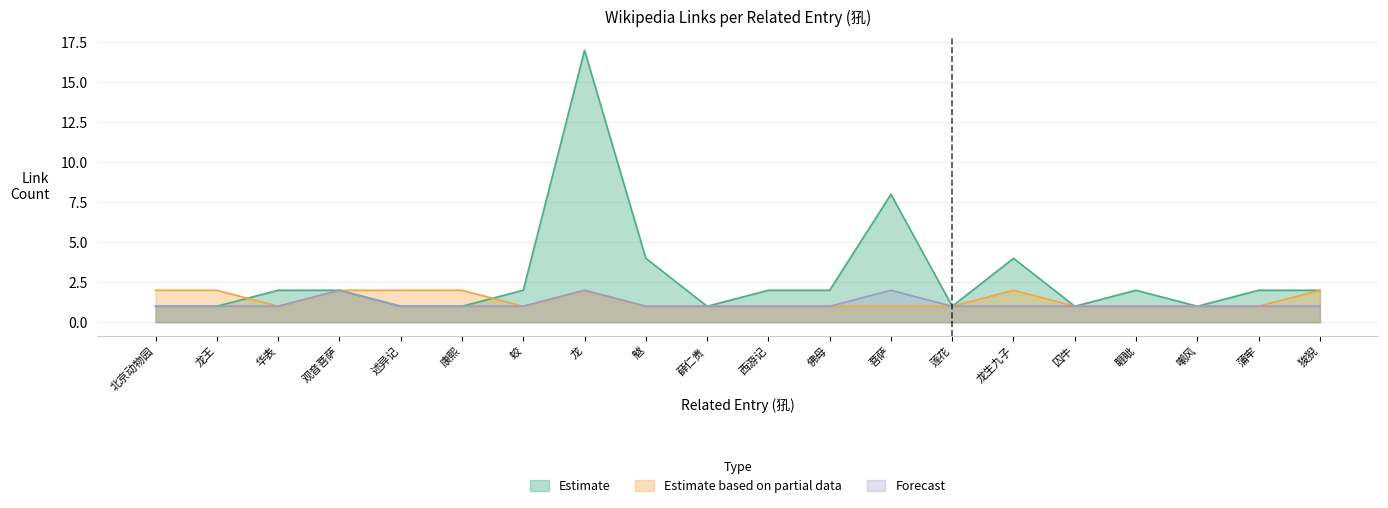

What is the greatest value displayed?

17